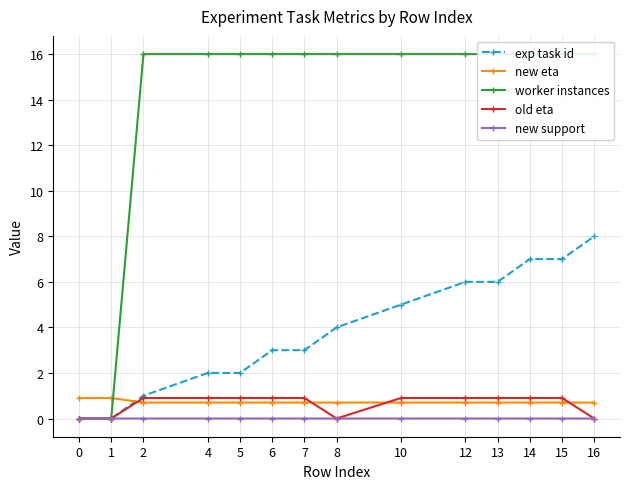

What is the spread (max minus min) of values at 4?

16.0